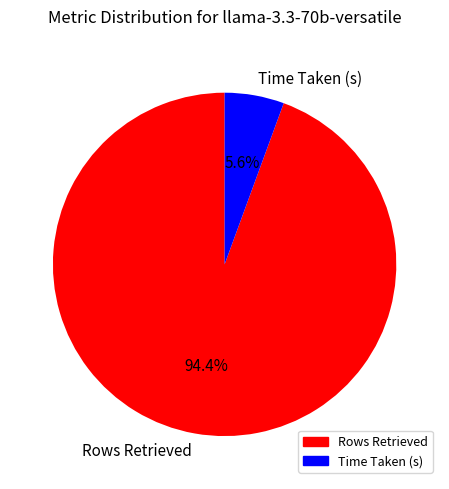

To the nearest percent, what is the difference between the largest and smallest slice percentages?

89%